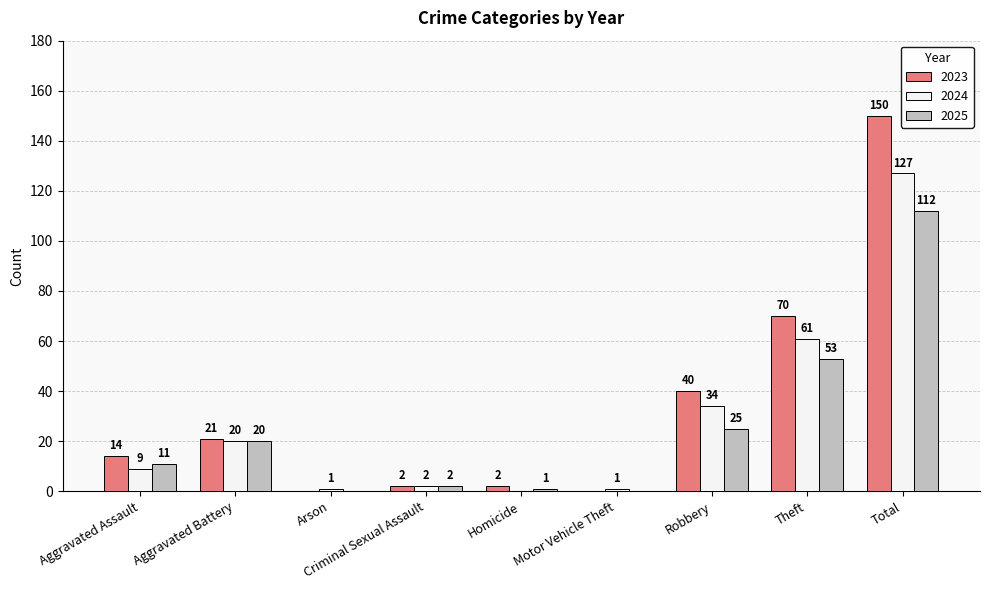

Which series changed the most between Homicide and Robbery?

2023